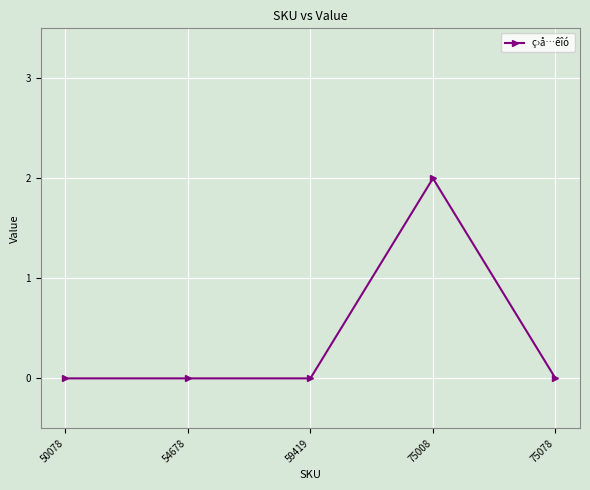

Which has a higher value, 75008 or 50078?

75008